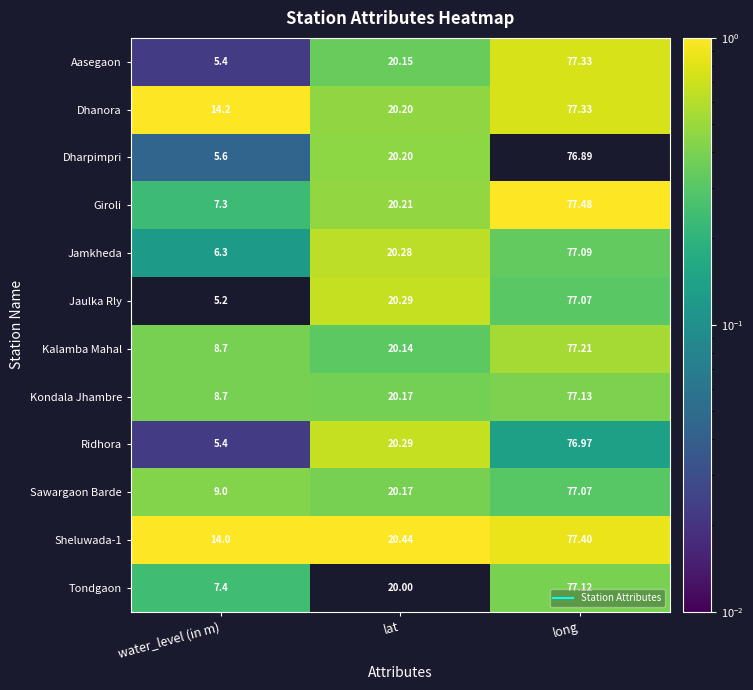

At which label does Aasegaon reach its minimum?

water_level (in m)